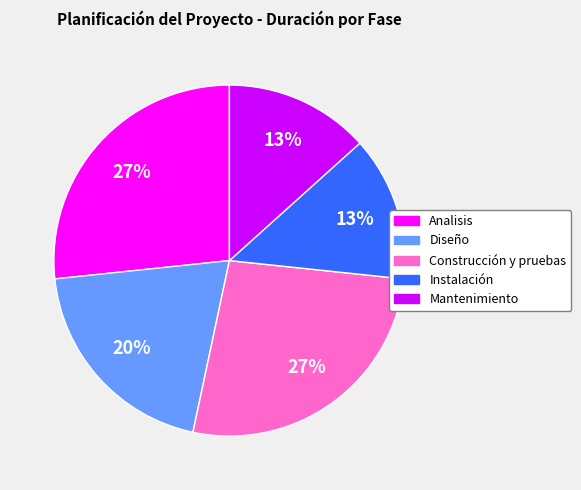

Combined, do Mantenimiento and Instalación account for over 50%?

No